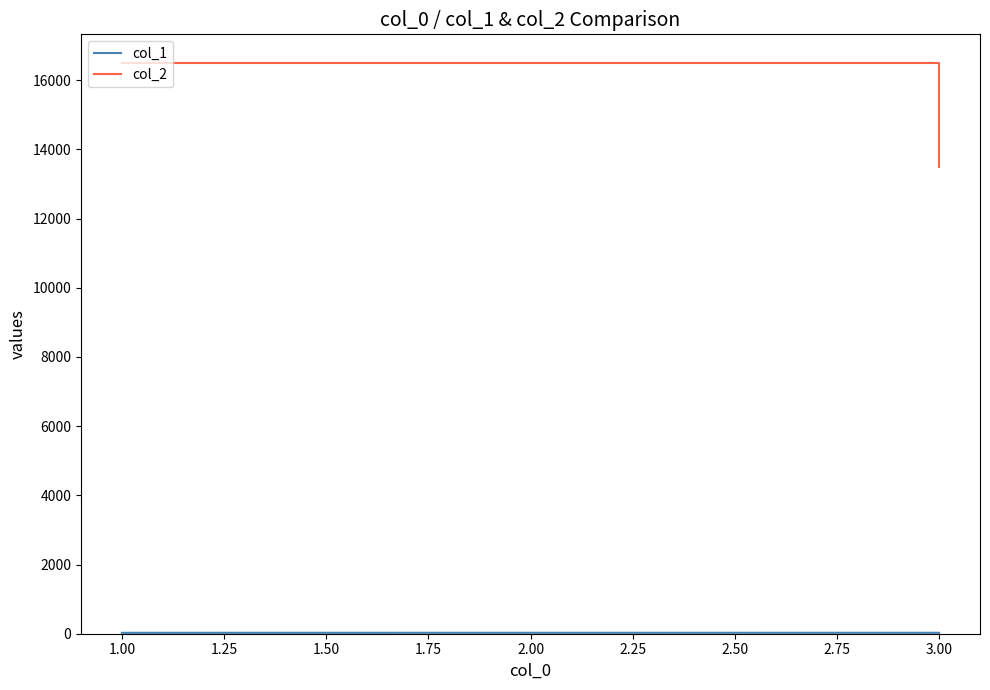

At how many categories does at least one series exceed 10413?

3